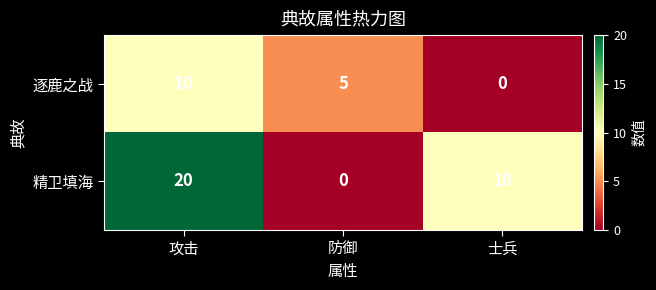

What is the sum of the 精卫填海 values at 攻击 and 士兵?

30